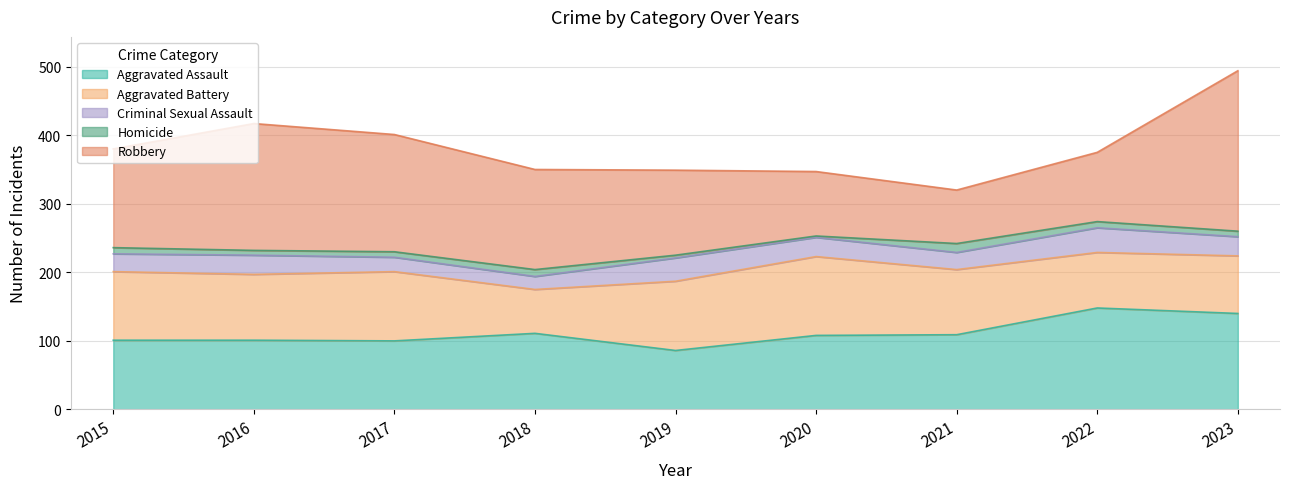

At which category is the sum across all series the highest?

2023